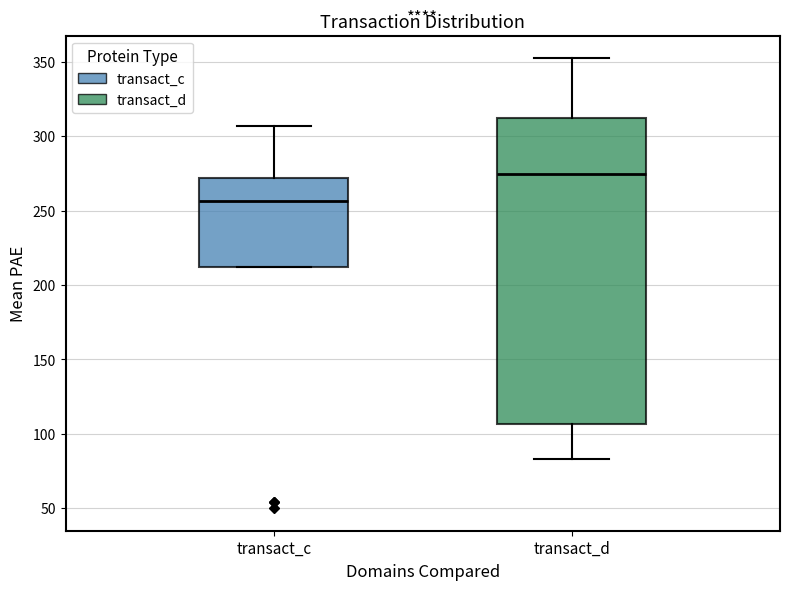

Reading left to right, read every box against the y-axis: the position of its median line, the range the box covers, and the ends of its whiskers. The values are not printed on the chart, so give them approximately, as read against the axis.

transact_c: median 255, box 210 to 270, whiskers 210 to 305
transact_d: median 275, box 105 to 310, whiskers 85 to 355